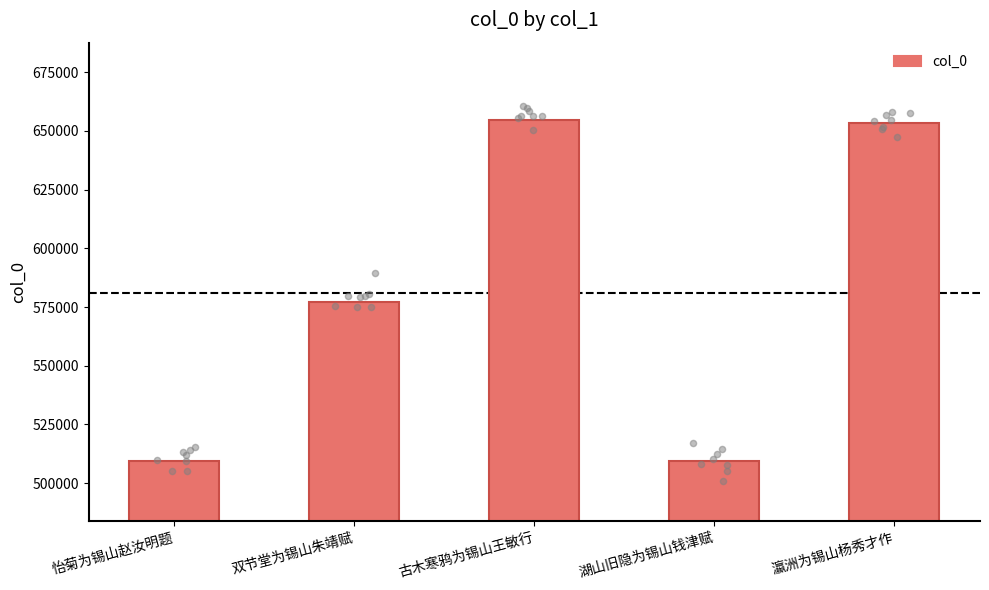

Approximately how many times larger is the value at 古木寒鸦为锡山王敏行 compared to 双节堂为锡山朱靖赋?

1.1